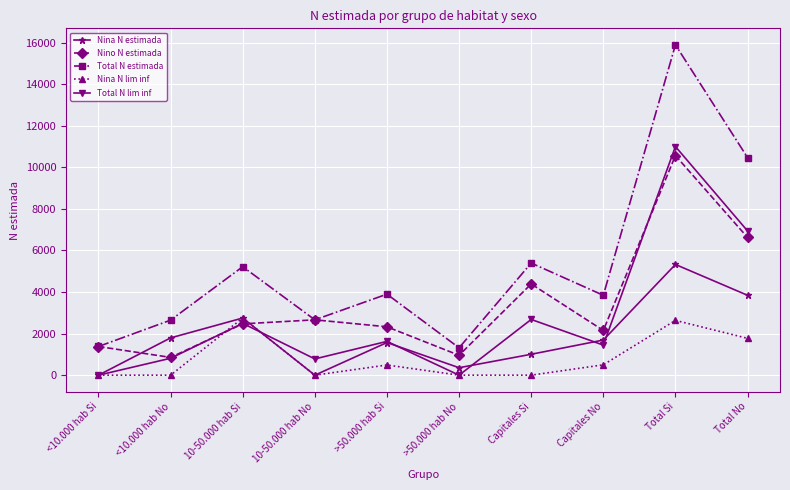

What is the greatest value displayed?

15892